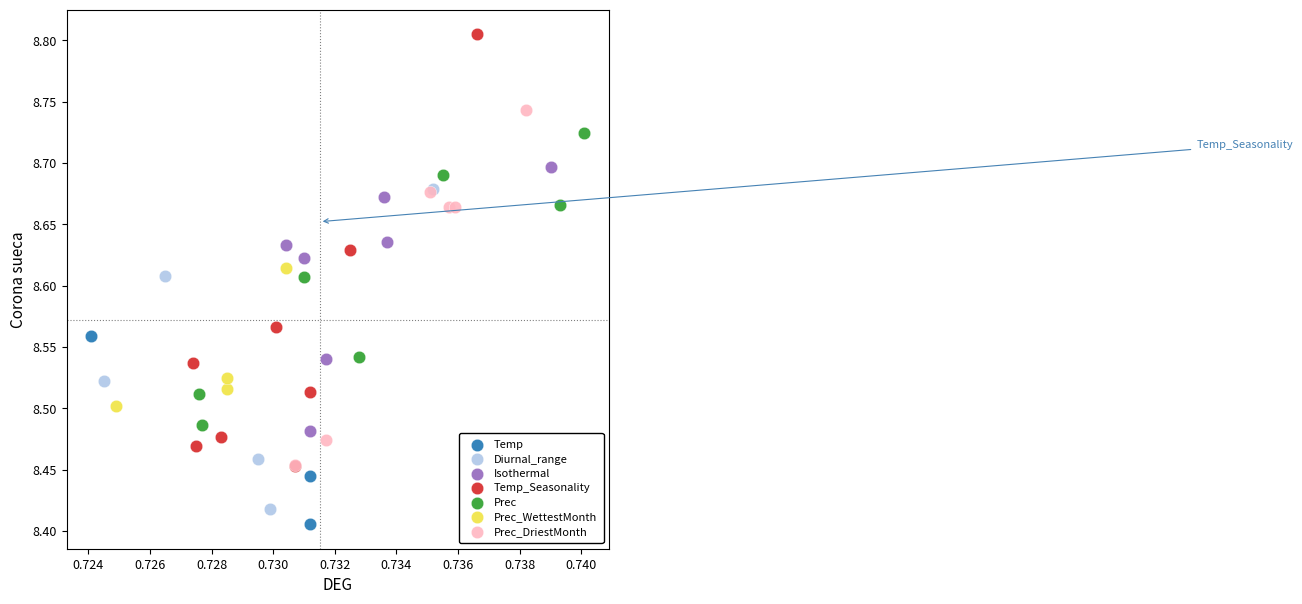

Which series has the widest spread of Y values?

Temp_Seasonality